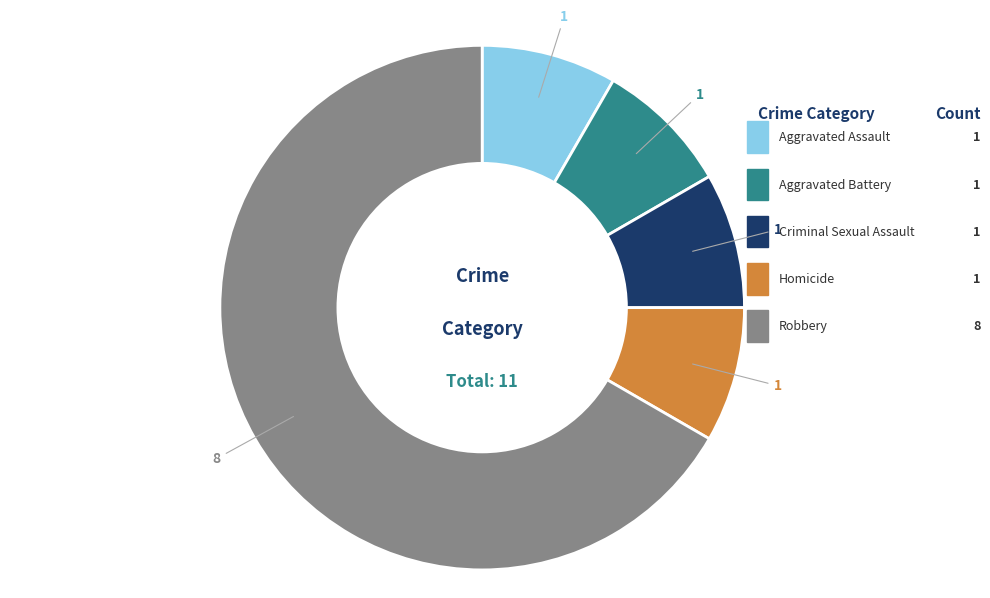

Is there a majority slice in this chart?

Yes